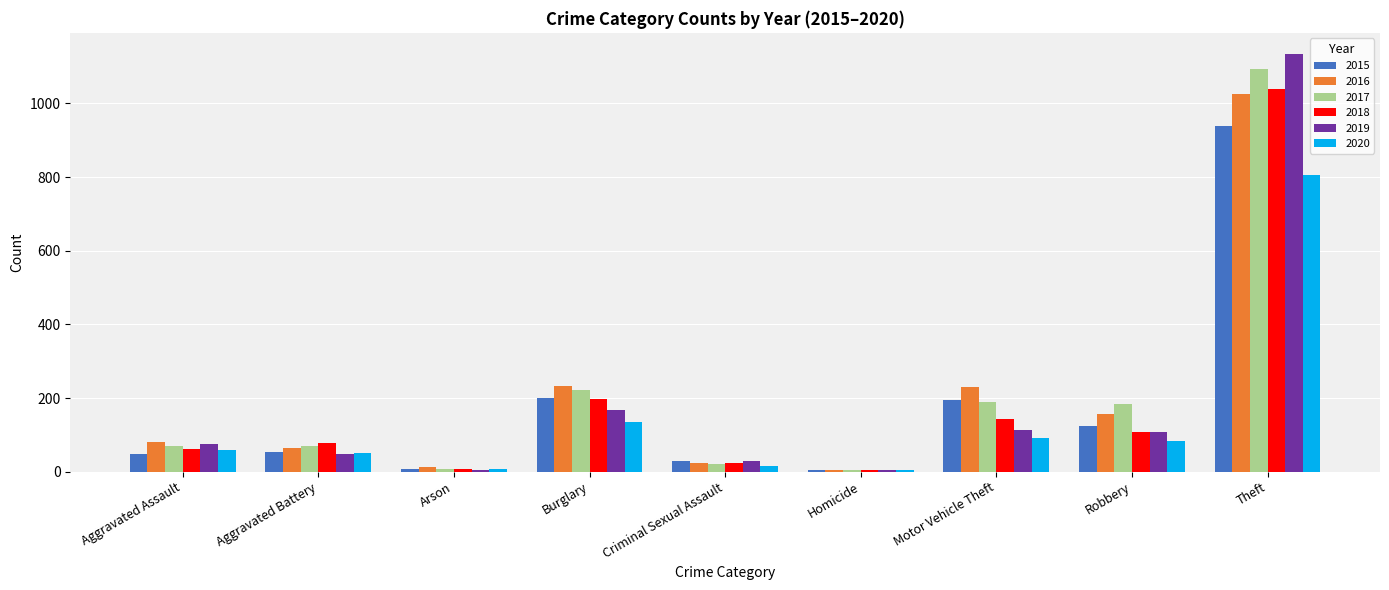

What is the label of the 2nd bar from the left?

Aggravated Battery